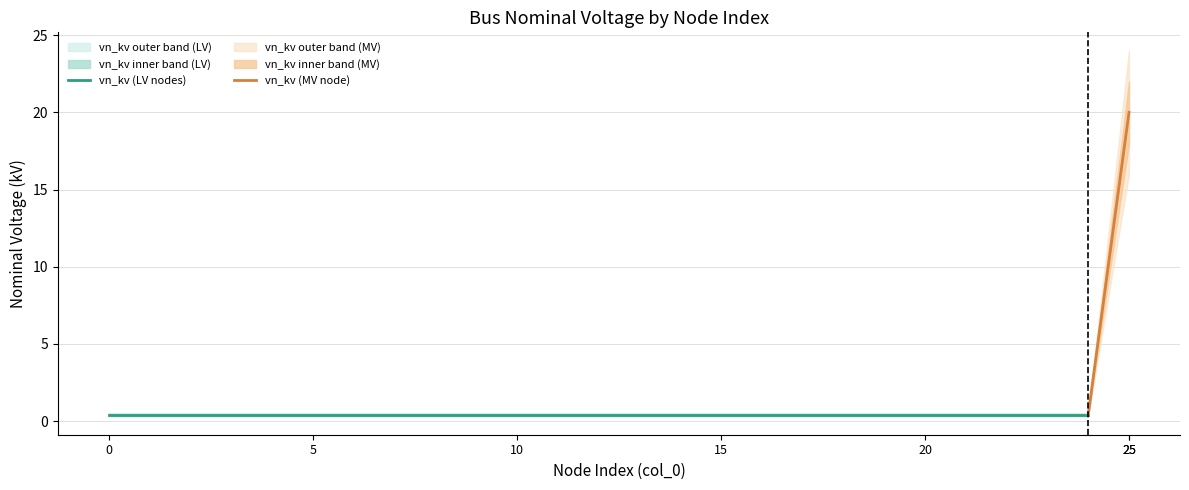

Rank the categories by value from lowest to highest.

0, 1, 2, 3, 4, 5, 6, 7, 8, 9, 10, 11, 12, 13, 14, 15, 16, 17, 18, 19, 20, 21, 22, 23, 24, 25